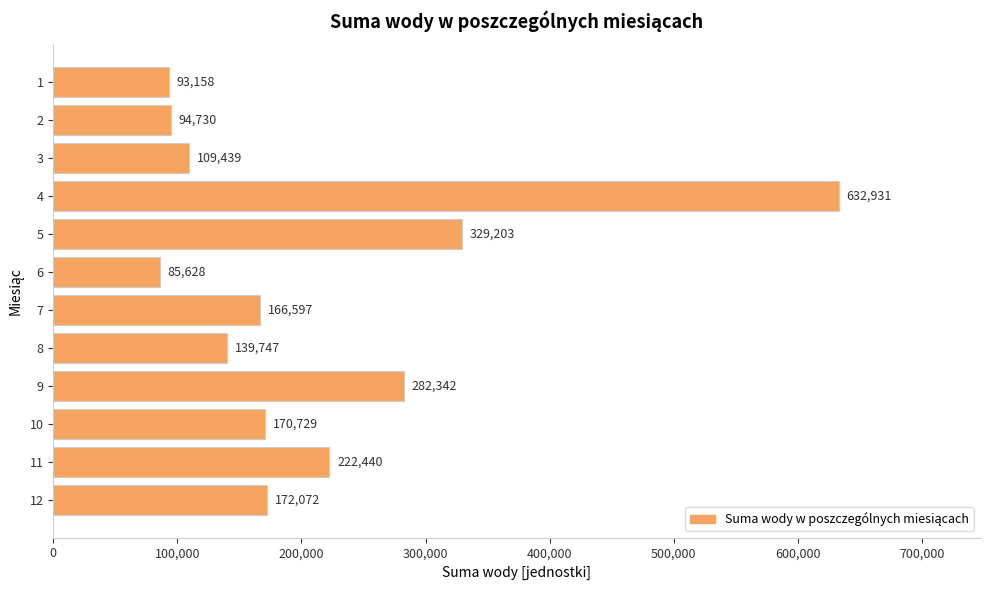

Is it true that the value at 8 is 232581?

False